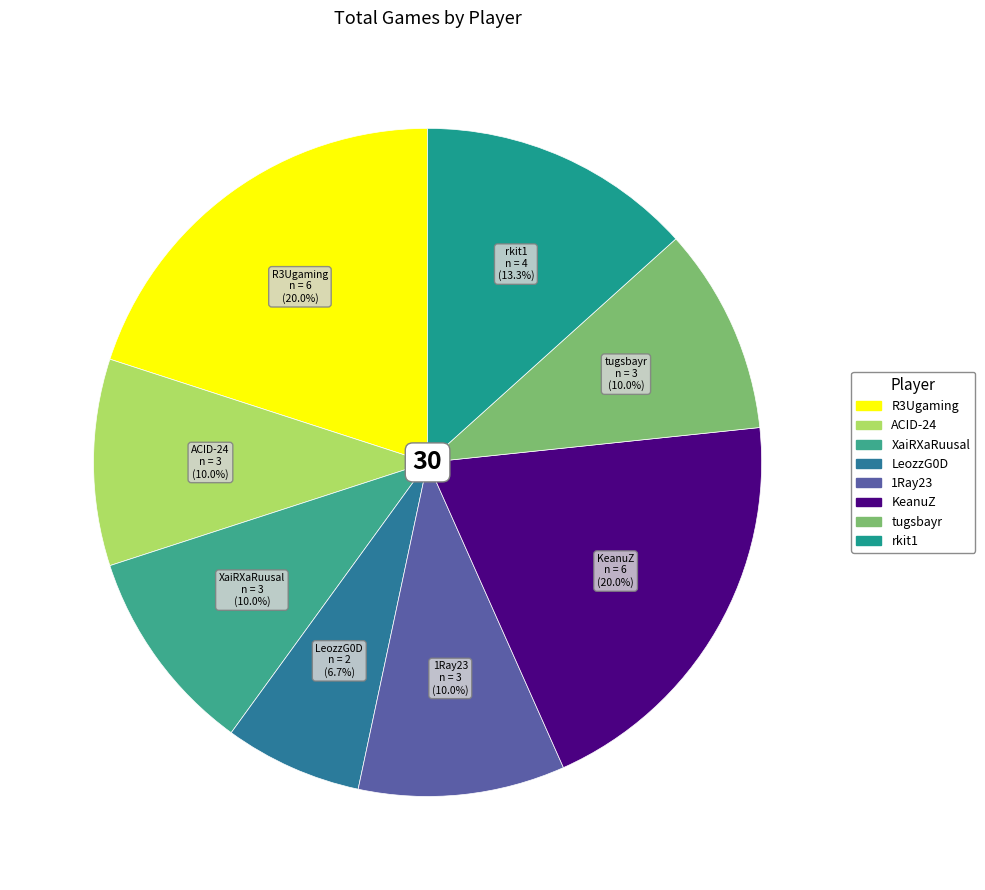

What is the ratio of the value at R3Ugaming to the value at ACID-24?

2.0